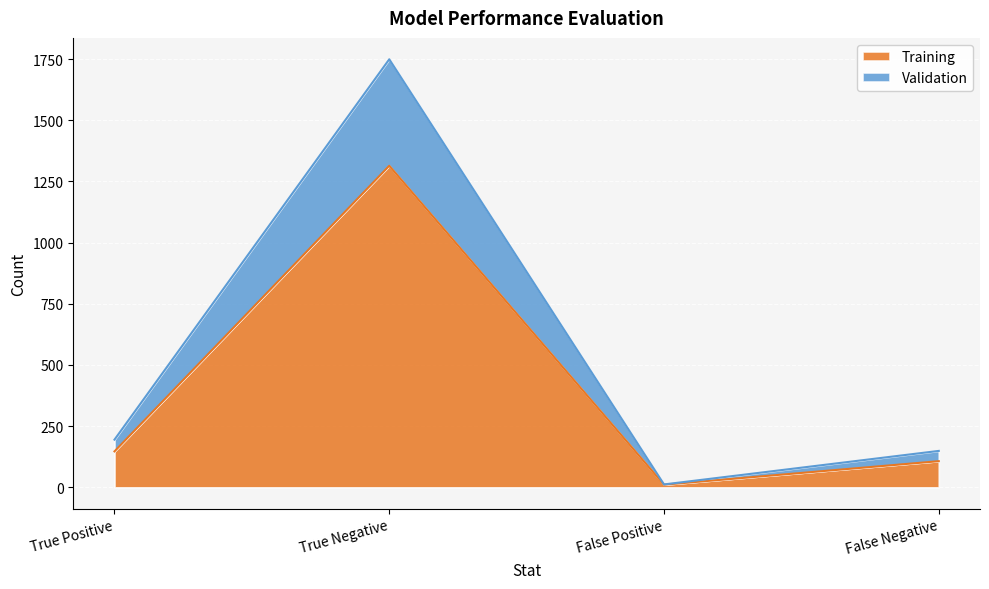

True or false: Validation and Training cross at least once.

False